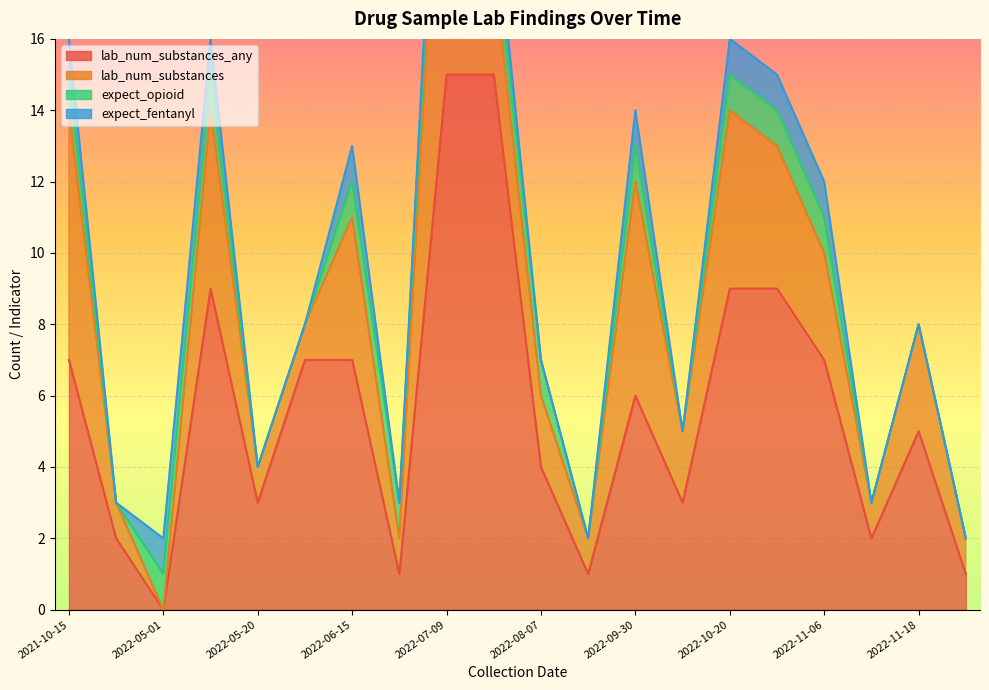

What value does the expect_opioid series have at 2022-07-09?

1